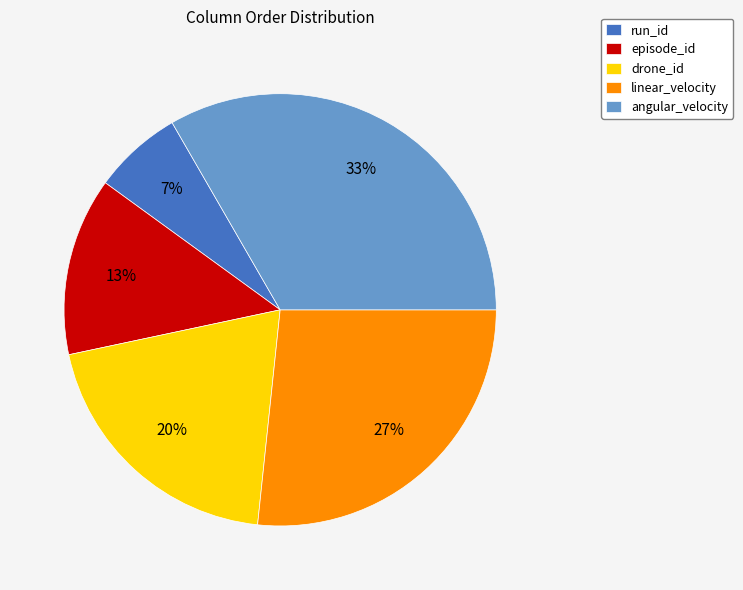

What is the largest slice in the pie chart?

angular_velocity